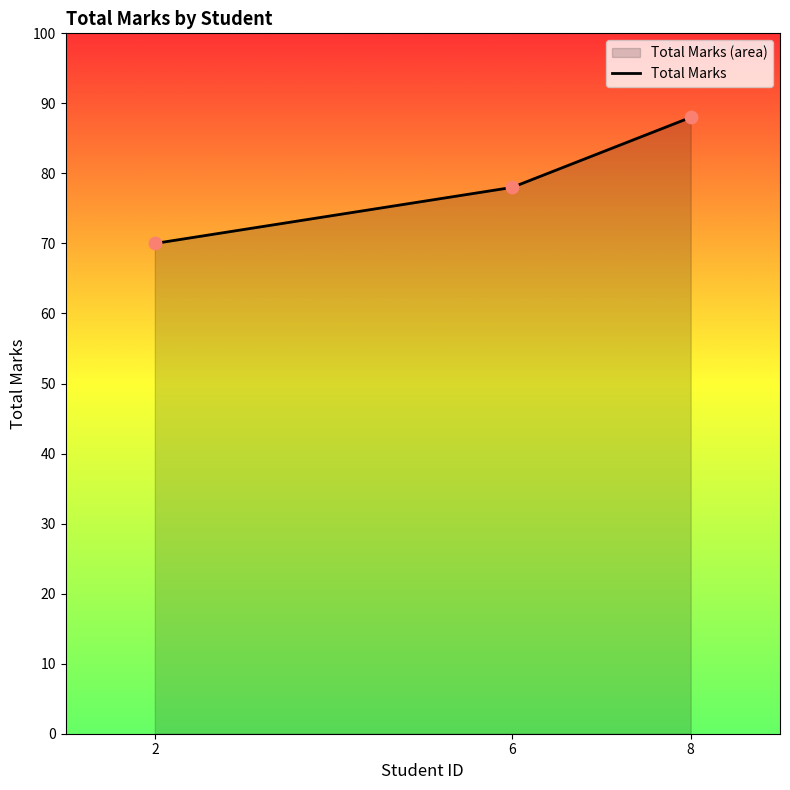

Which has a higher value, 8 or 2?

8